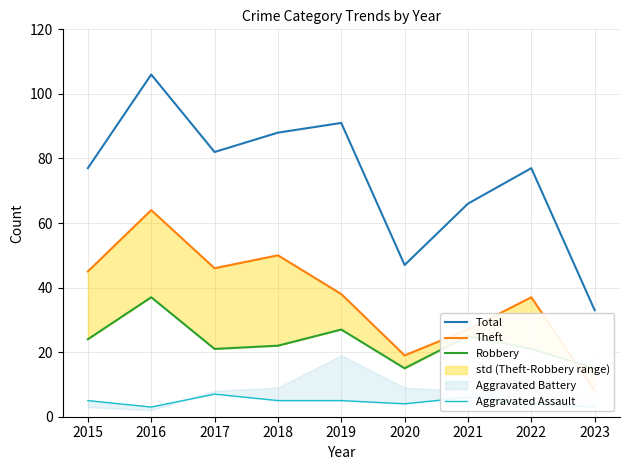

What is the value of the Total point at the 4th from the left?

88